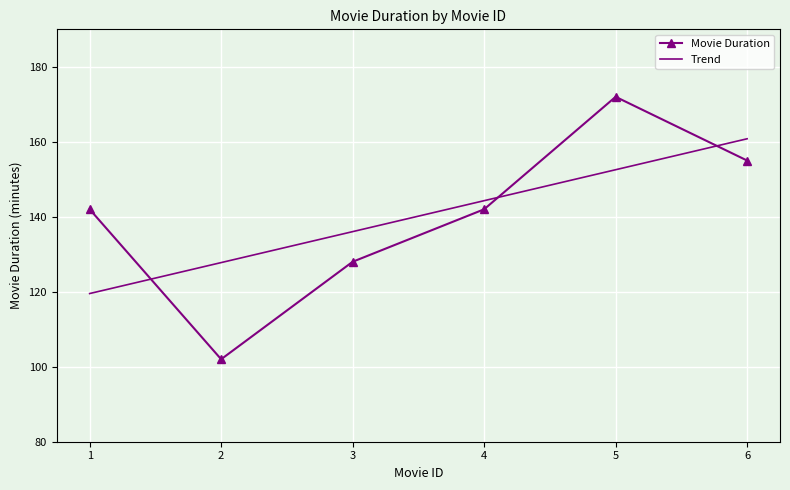

List the series in order of their peak value, lowest first.

Trend, Movie Duration